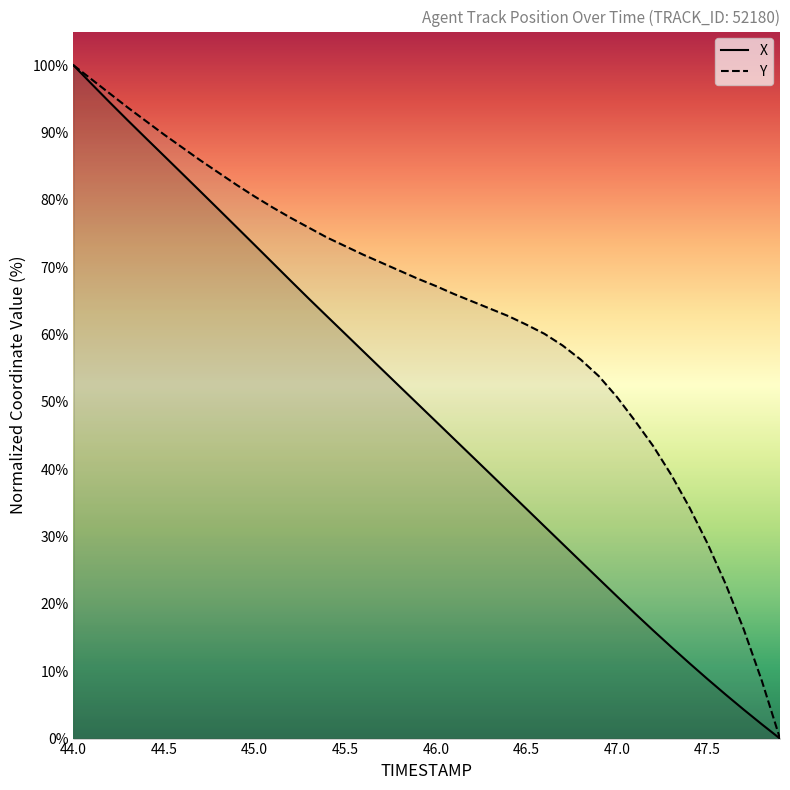

At 45.5, list the series in order from smallest to largest.

X, Y